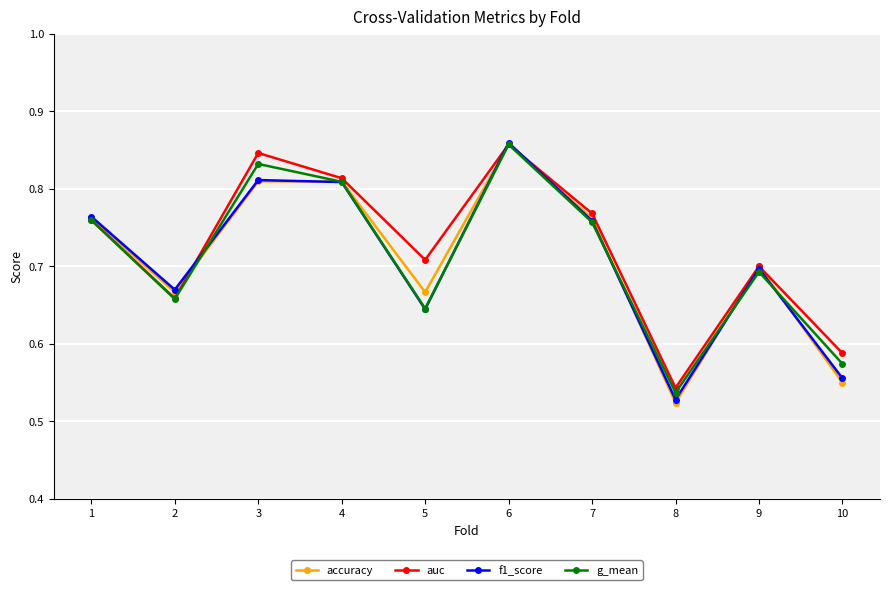

Which label corresponds to the largest value in the chart?

6